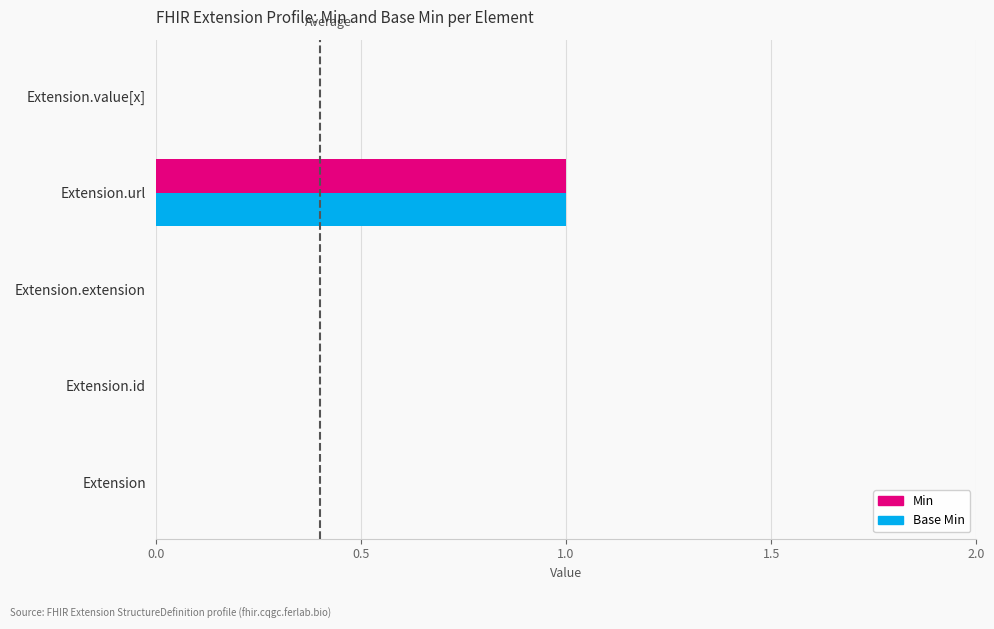

The Base Min series shows 1 at Extension. True or false?

False